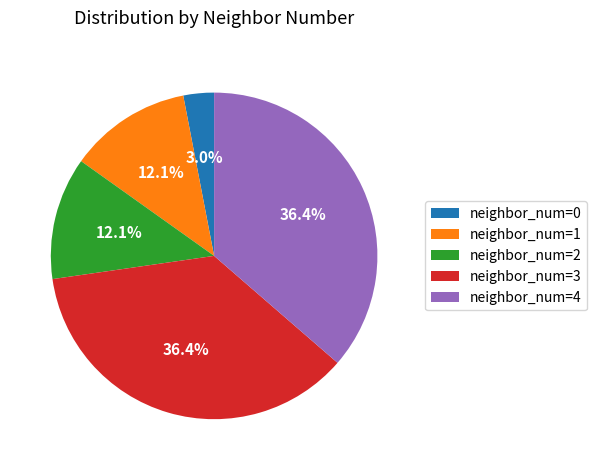

Is the sum of neighbor_num=0 and neighbor_num=1 greater than half?

No